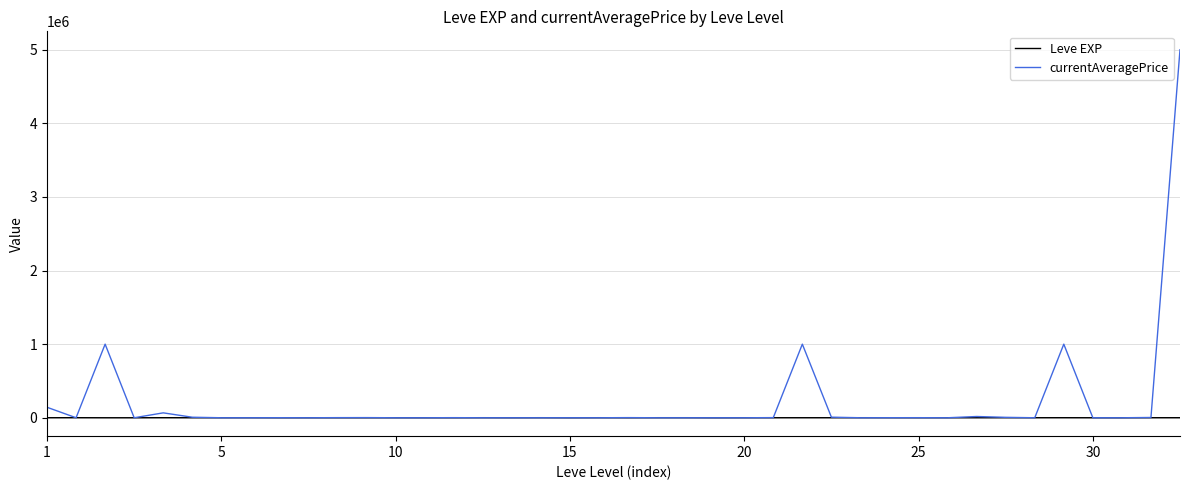

True or false: Leve EXP has more than 1 interior local peaks.

True